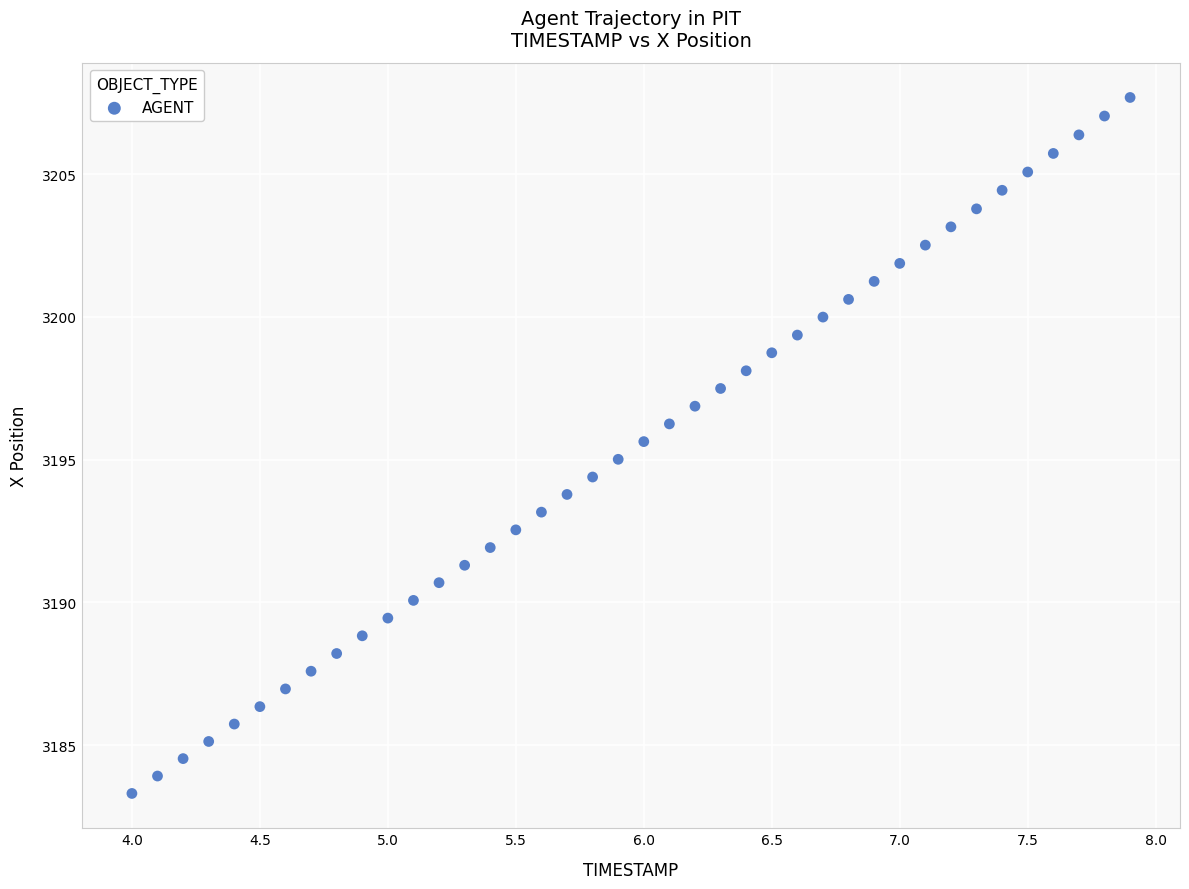

What is the range of X values (max minus min)?

3.9